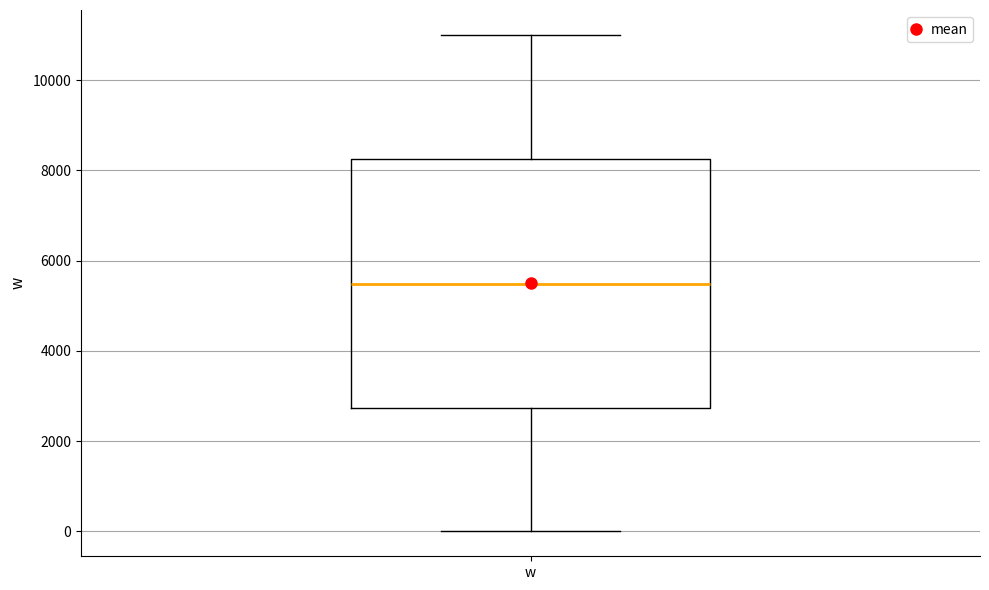

Transcribe this box plot: give where the median line is, the range the box spans, and where the two whiskers end, as read against the y-axis. The values are not printed on the chart, so give them approximately, as read against the axis.

median 5400, box 2800 to 8200, whiskers 0 to 11000